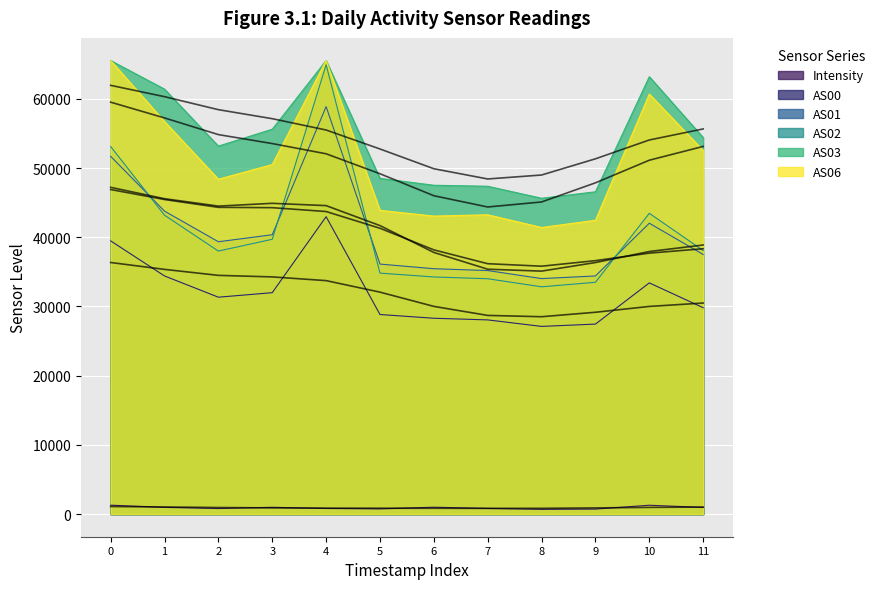

Is the value of Intensity at 3 greater than the value of AS00 at 0?

No